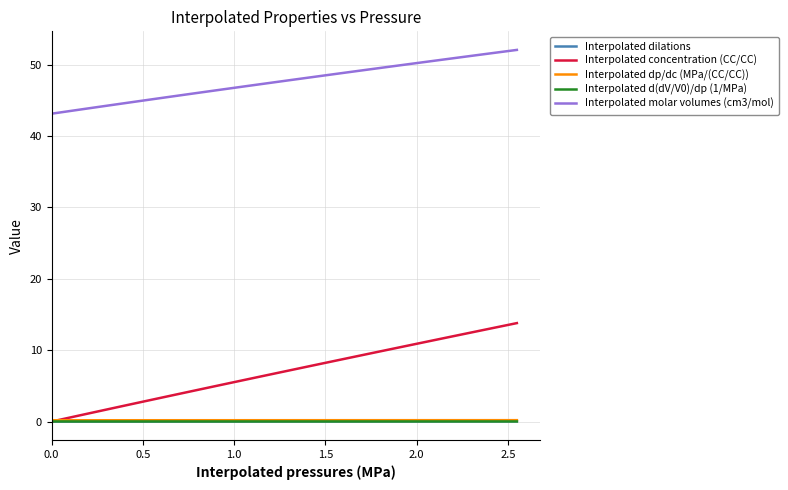

Which series has the largest total across all categories?

Interpolated molar volumes (cm3/mol)